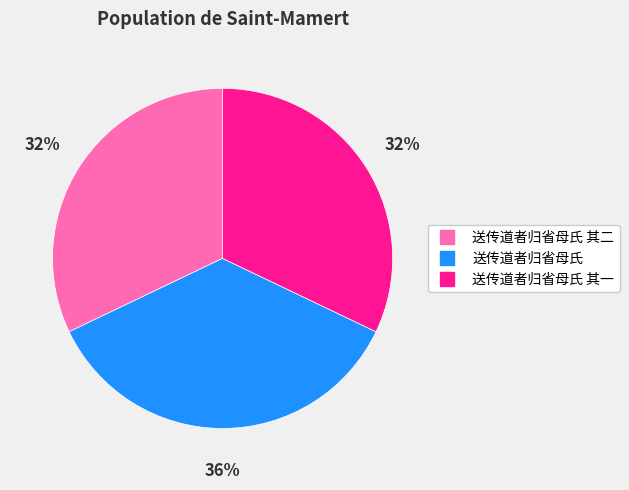

To the nearest percent, what is the average slice percentage?

33%